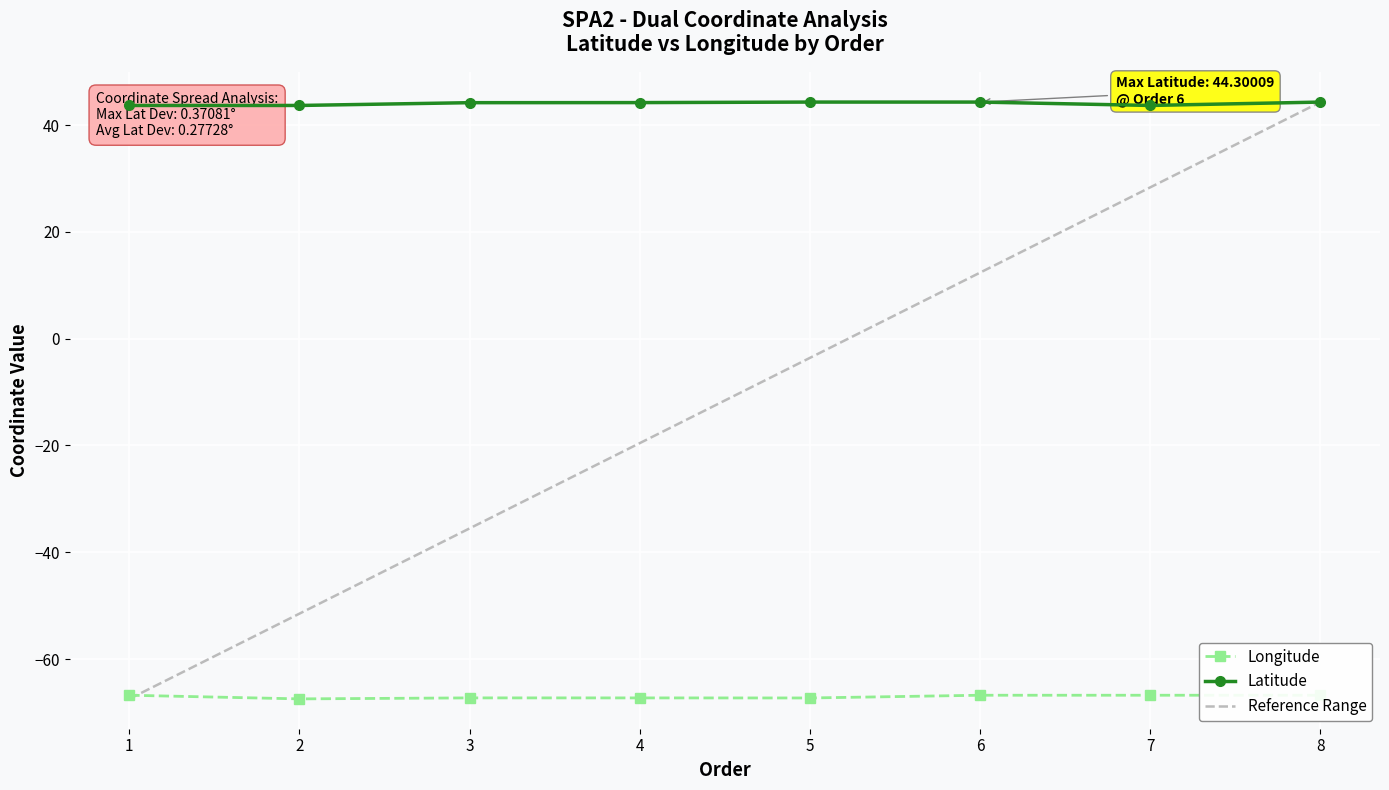

Is it true that Longitude equals -66.8 at 8?

True